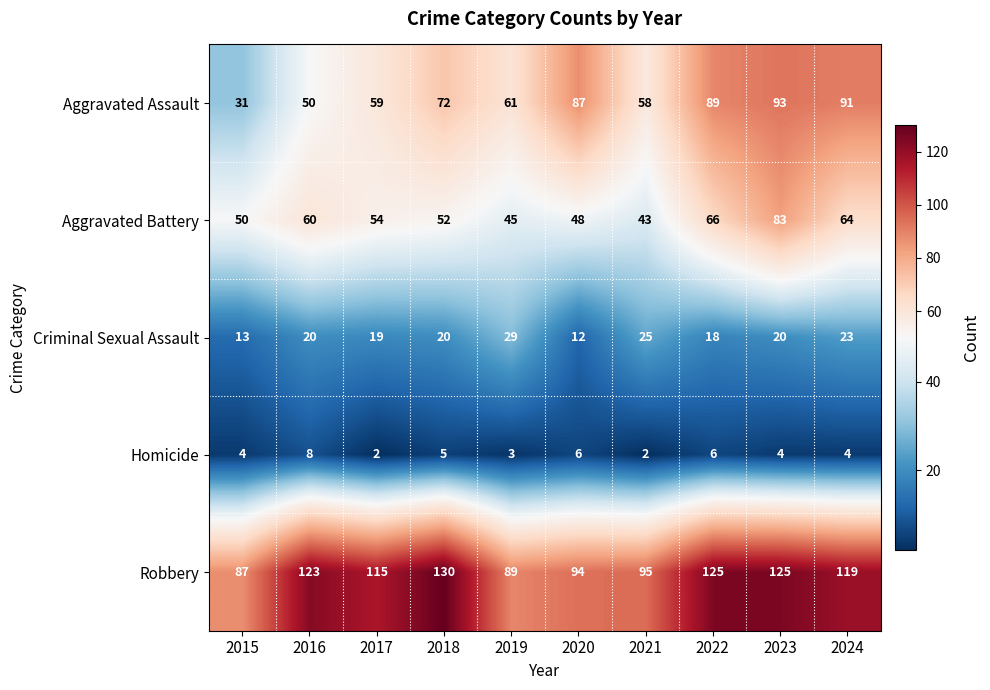

What is the difference between the second highest and second lowest values in the Criminal Sexual Assault series?

12